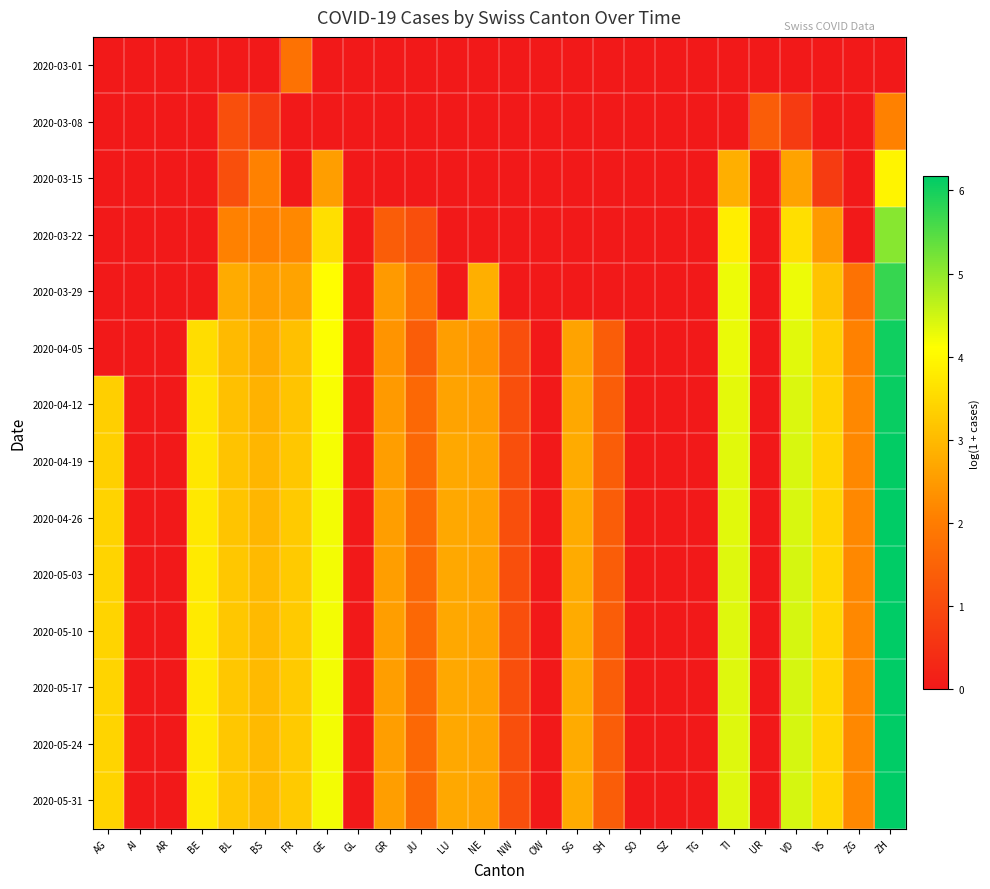

Which series has the widest spread of values?

2020-05-31